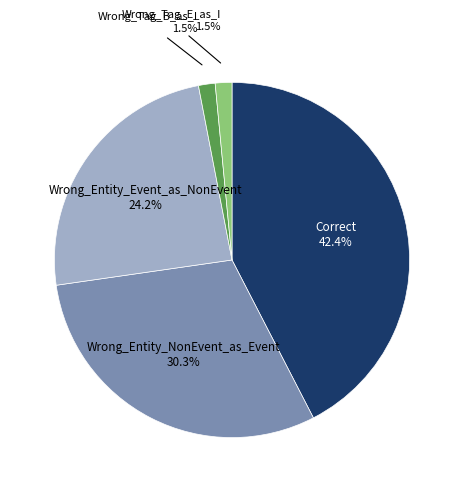

True or false: Wrong_Entity_NonEvent_as_Event accounts for 30% of the total.

True